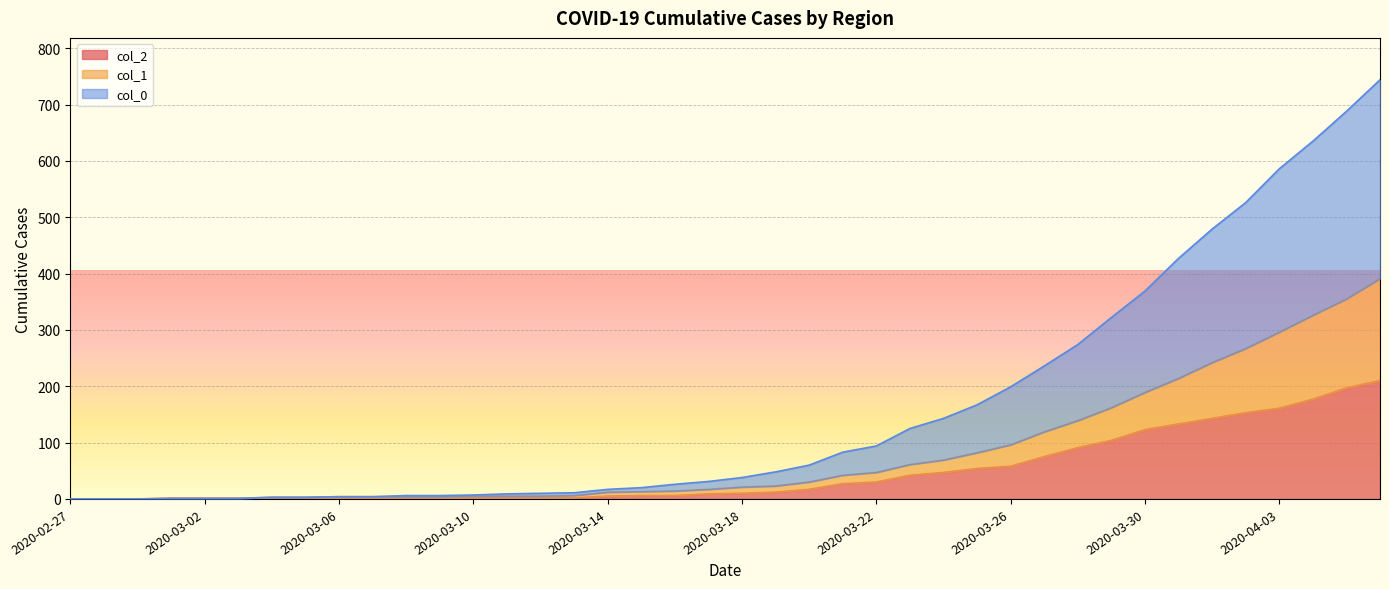

What position from the right is 2020-04-05?

2